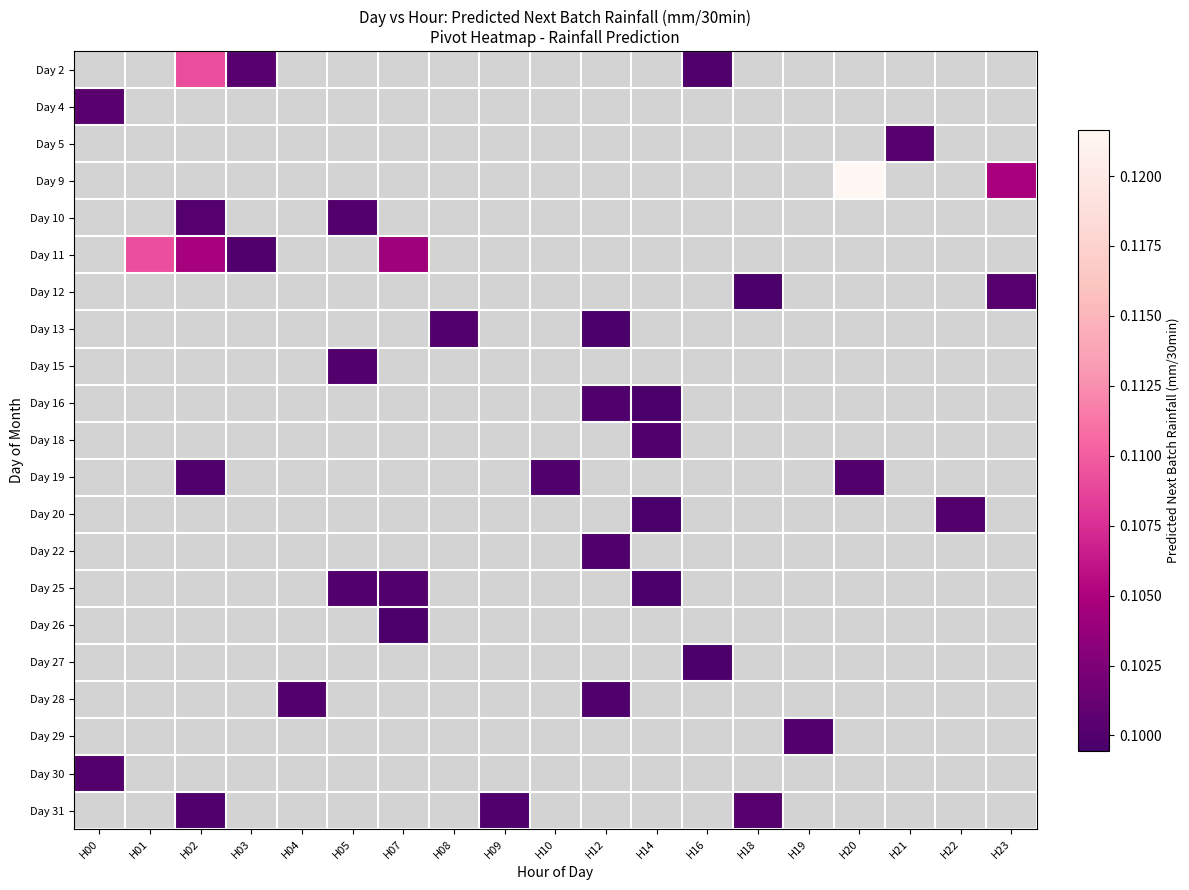

How many values in Day 28 are above zero?

2